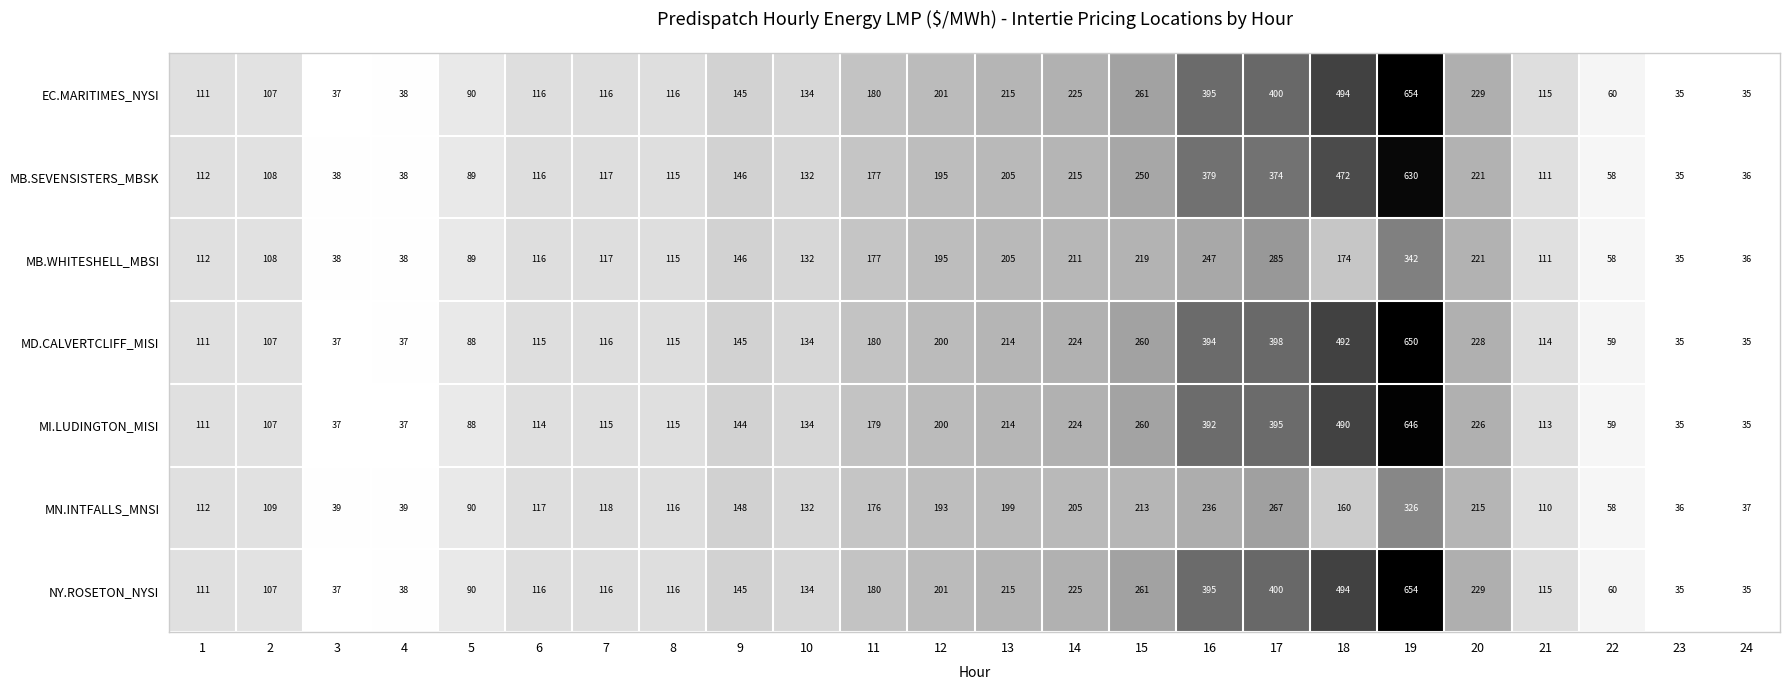

What is the spread (max minus min) of values at 7?

3